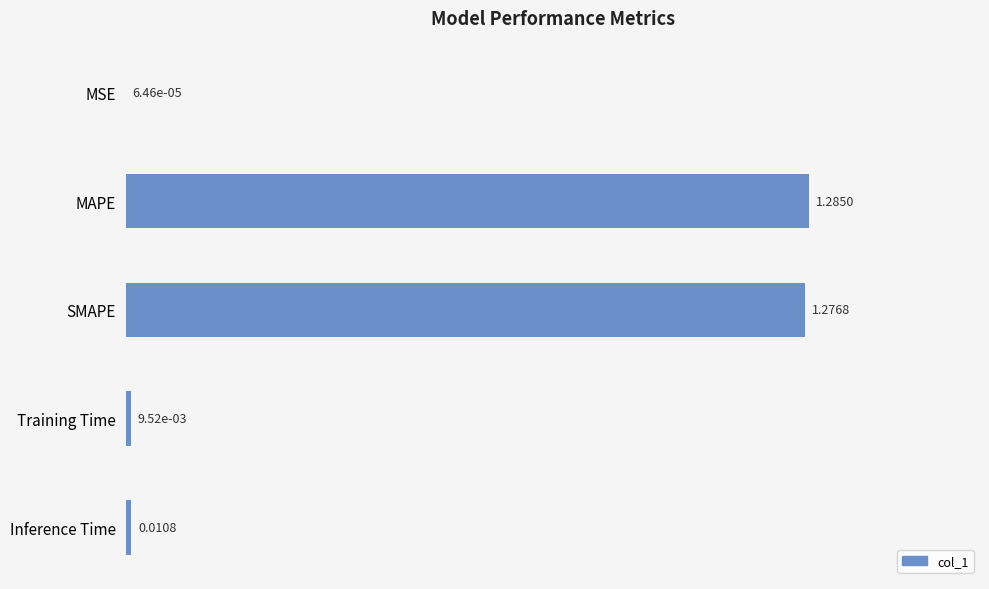

At which label is the value closest to 0?

MSE